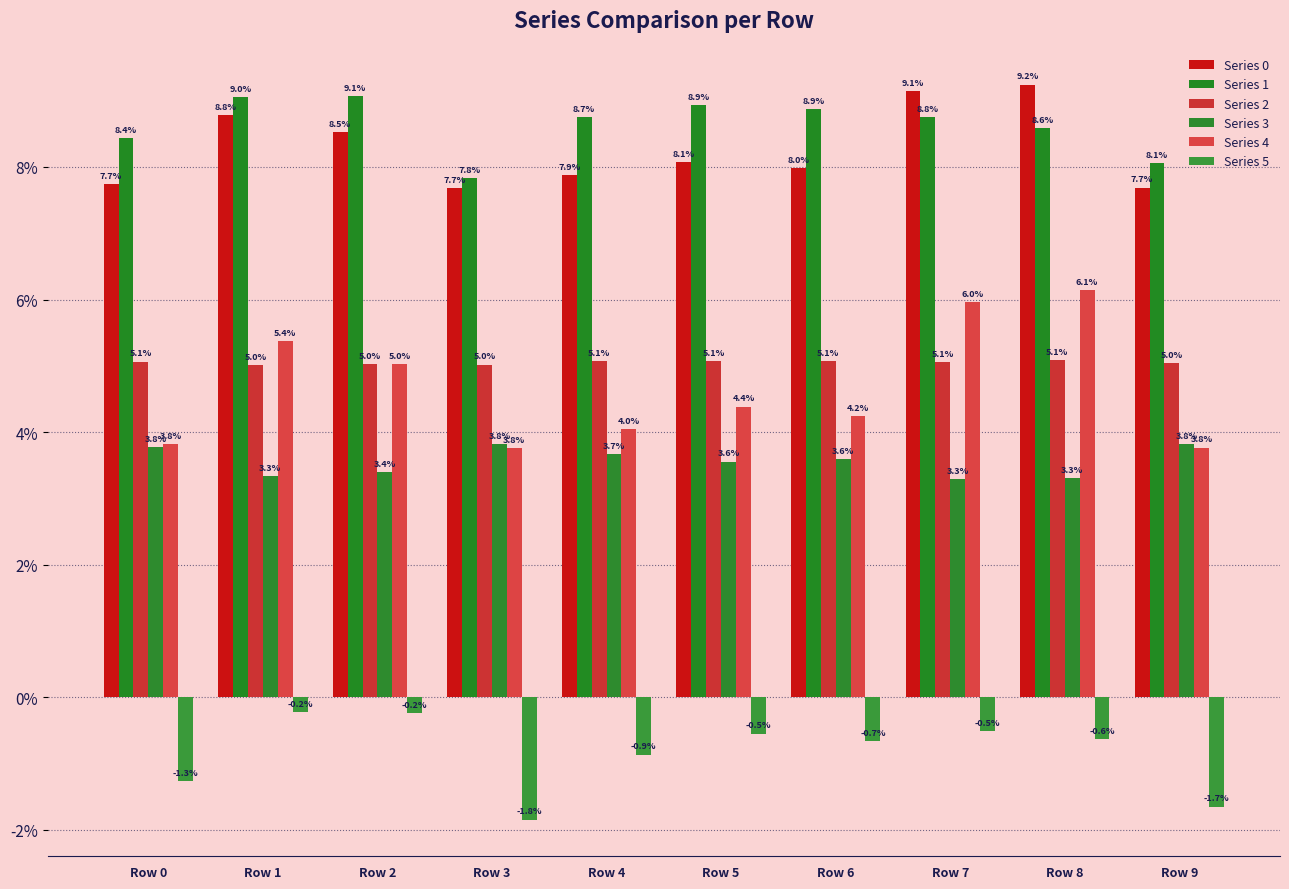

Count the Series 3 values in the range 0 to 1.

10